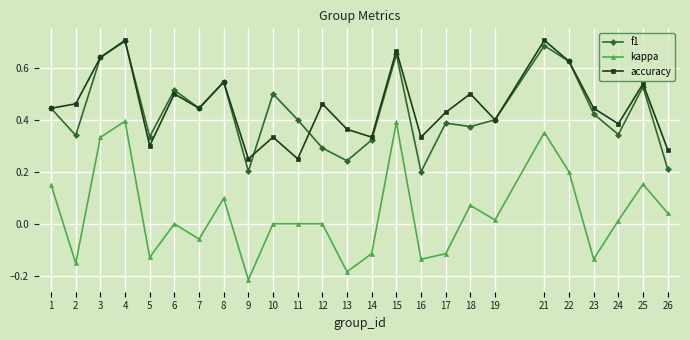

True or false: kappa has a value of 0.0 at 24.

True